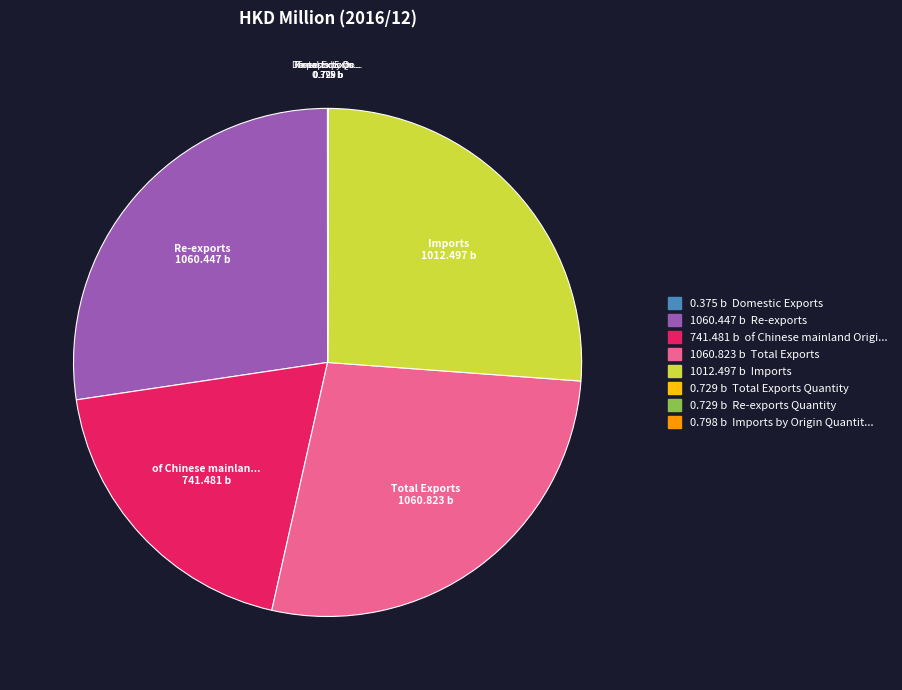

Is there a majority slice in this chart?

No